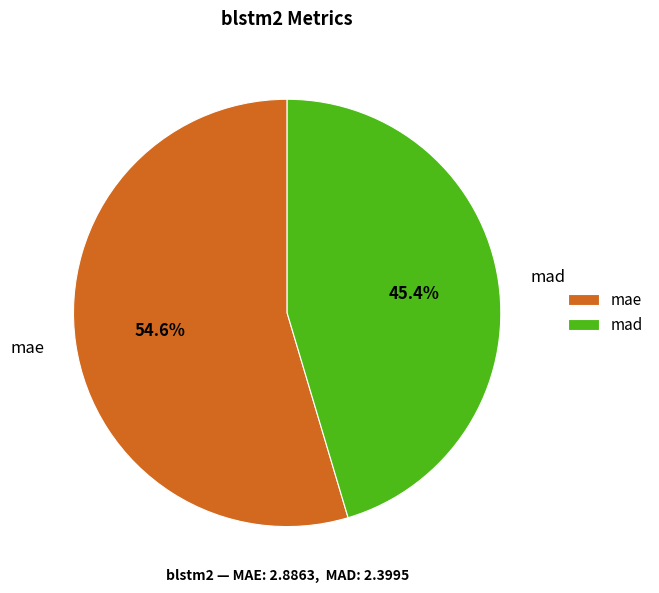

True or false: mad accounts for 45% of the total.

True